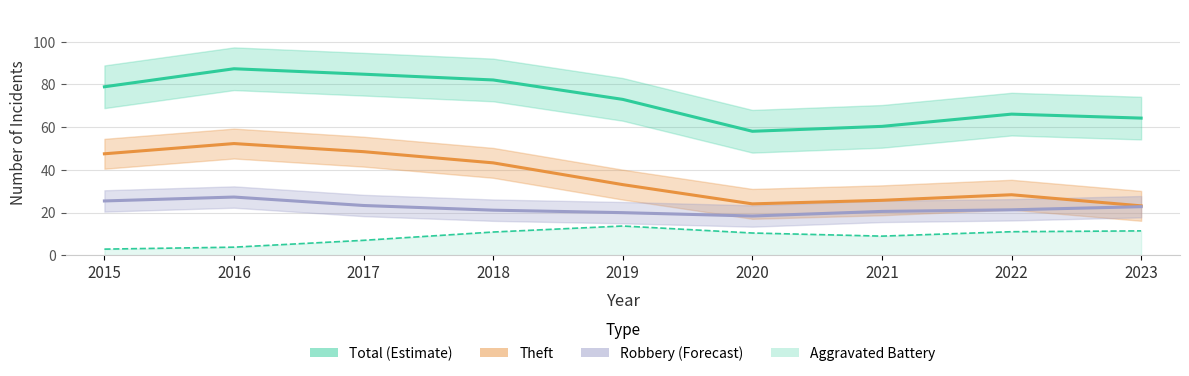

Is this an area chart (filled region under the line)?

No